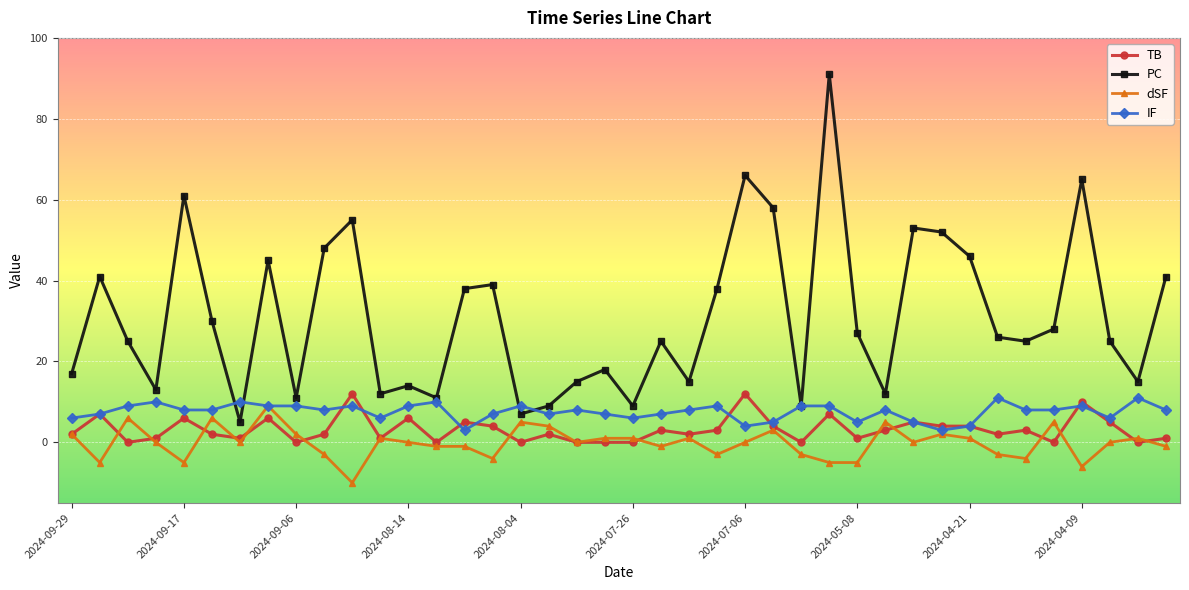

At how many categories does at least one series exceed 33?

16